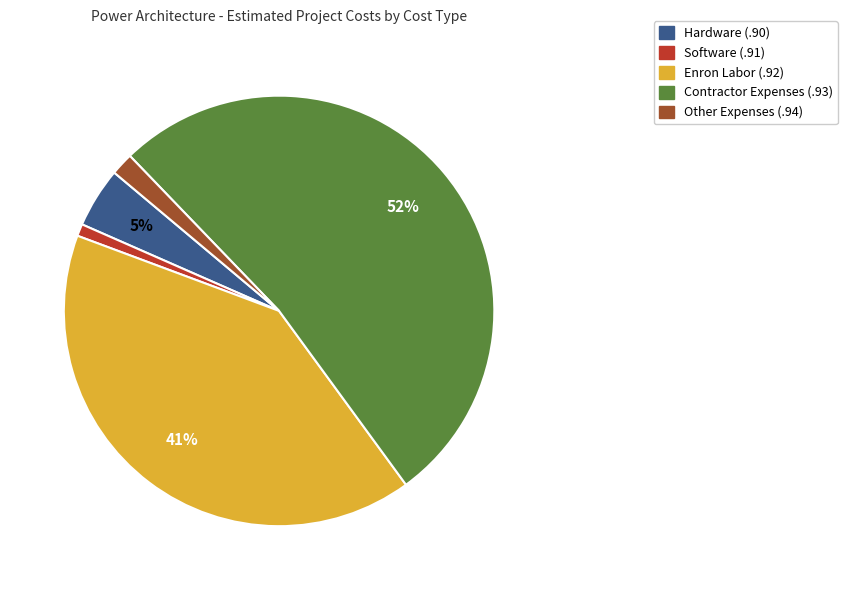

How many segments does this pie chart have?

5